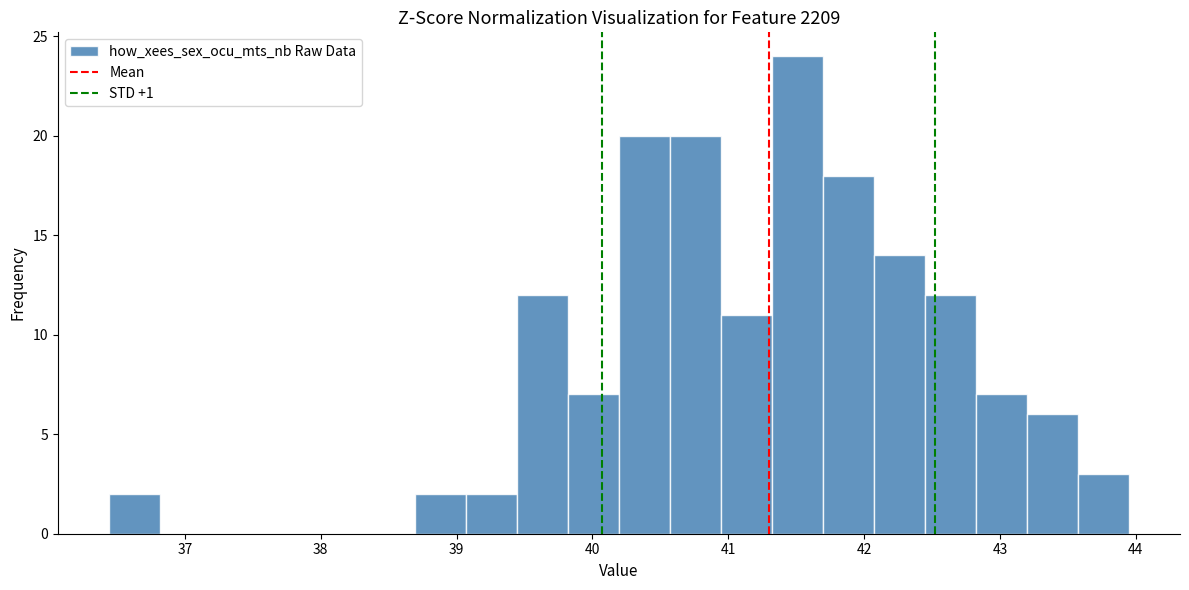

Read against the x-axis, roughly where is the centre of the tallest bar?

41.5